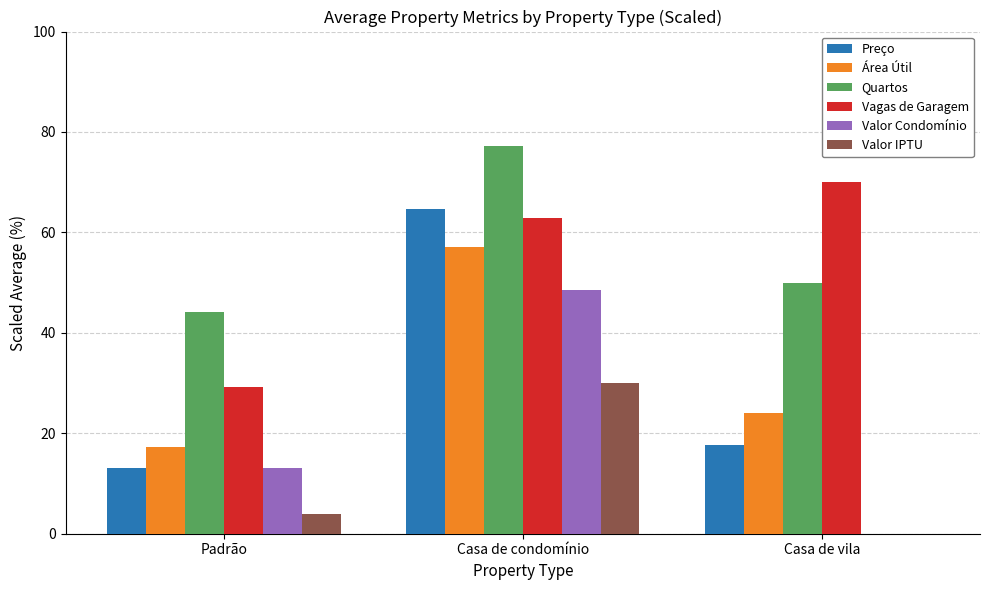

Reading left to right, list all the values displayed in this chart.

Preço: 13.1	64.7	17.7
Área Útil: 17.2	57.1	24.0
Quartos: 44.2	77.1	50.0
Vagas de Garagem: 29.2	62.9	70.0
Valor Condomínio: 13.1	48.6	0.0
Valor IPTU: 4.0	29.9	0.0